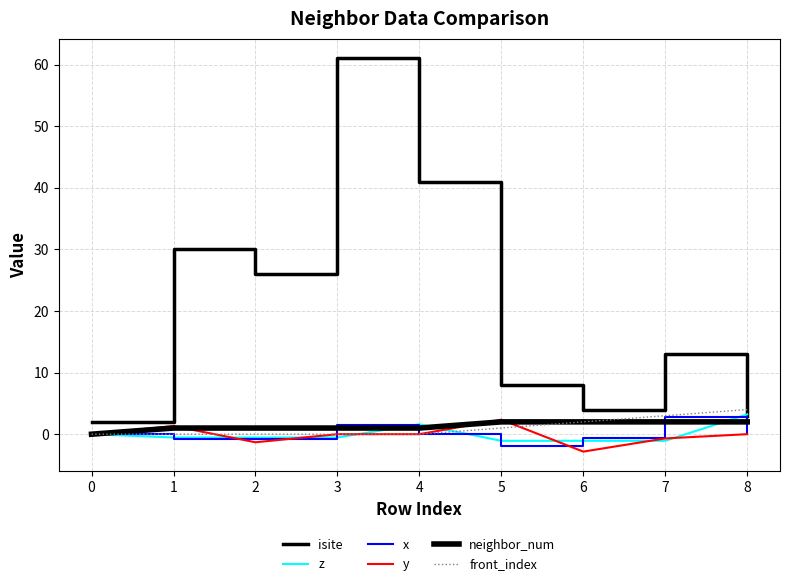

Does the chart have visible grid lines?

Yes